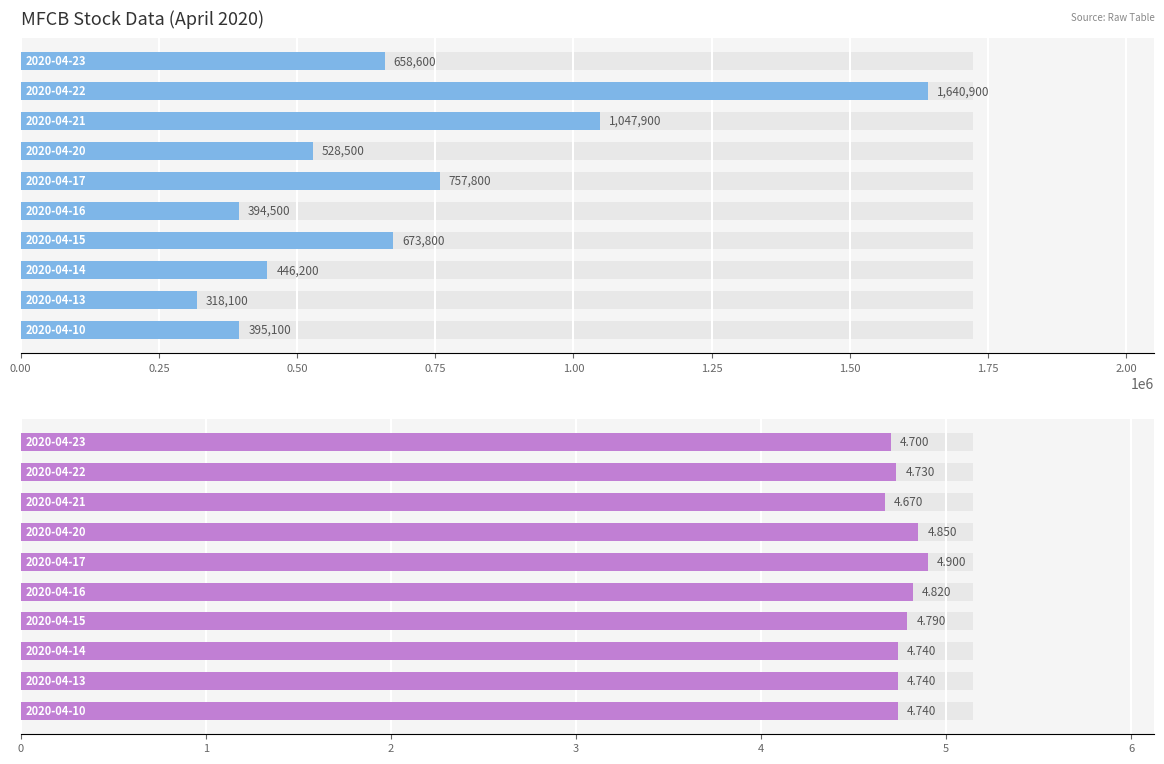

Reading left to right, what are all the values shown in this chart?

vol: 395100.0	318100.0	446200.0	673800.0	394500.0	757800.0	528500.0	1047900.0	1640900.0	658600.0
close: 4.7	4.7	4.7	4.8	4.8	4.9	4.8	4.7	4.7	4.7